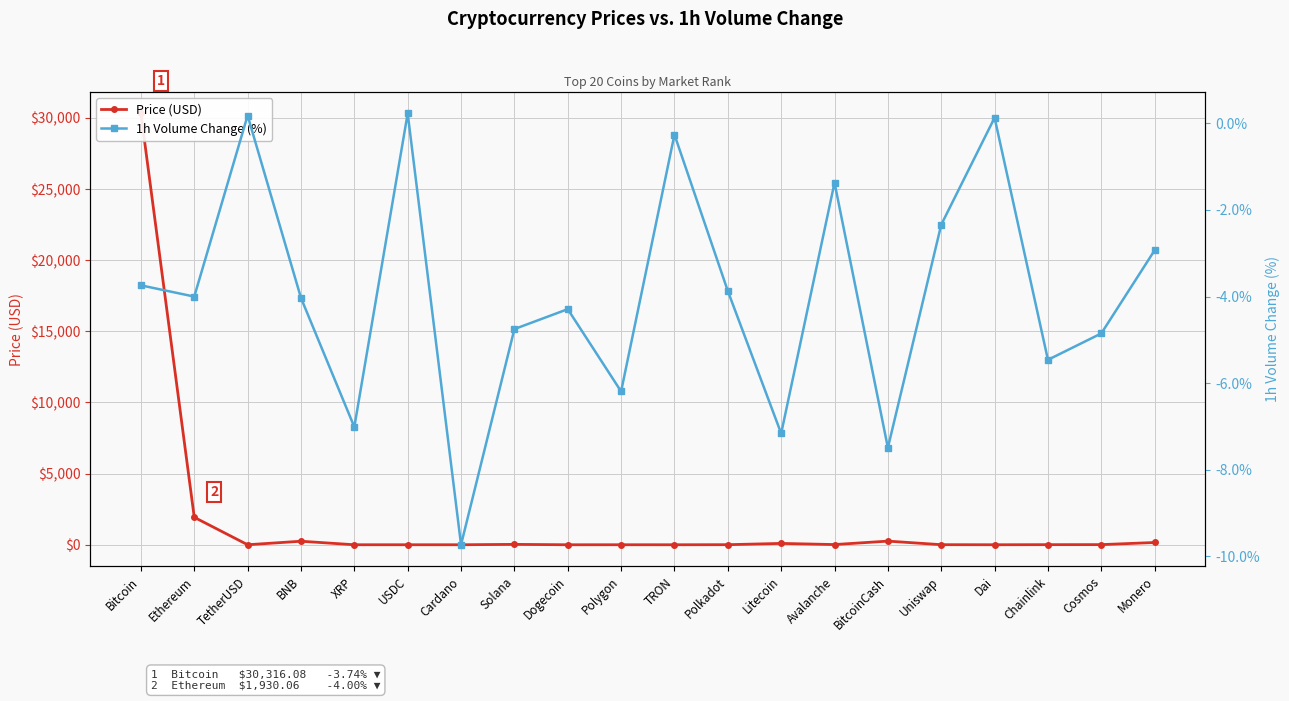

Where is the first local maximum for 1h Volume Change (%)?

TetherUSD